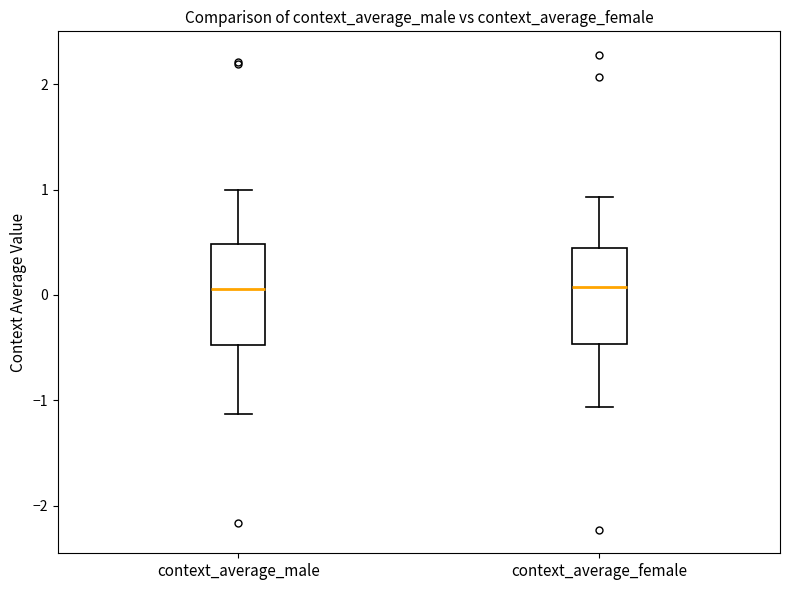

Reading left to right, transcribe this box plot: for each box, give where its median line is, the range the box spans, and where its two whiskers end, as read against the y-axis. The values are not printed on the chart, so give them approximately, as read against the axis.

context_average_male: median 0.1, box -0.5 to 0.5, whiskers -1.1 to 1.0
context_average_female: median 0.1, box -0.5 to 0.4, whiskers -1.1 to 0.9